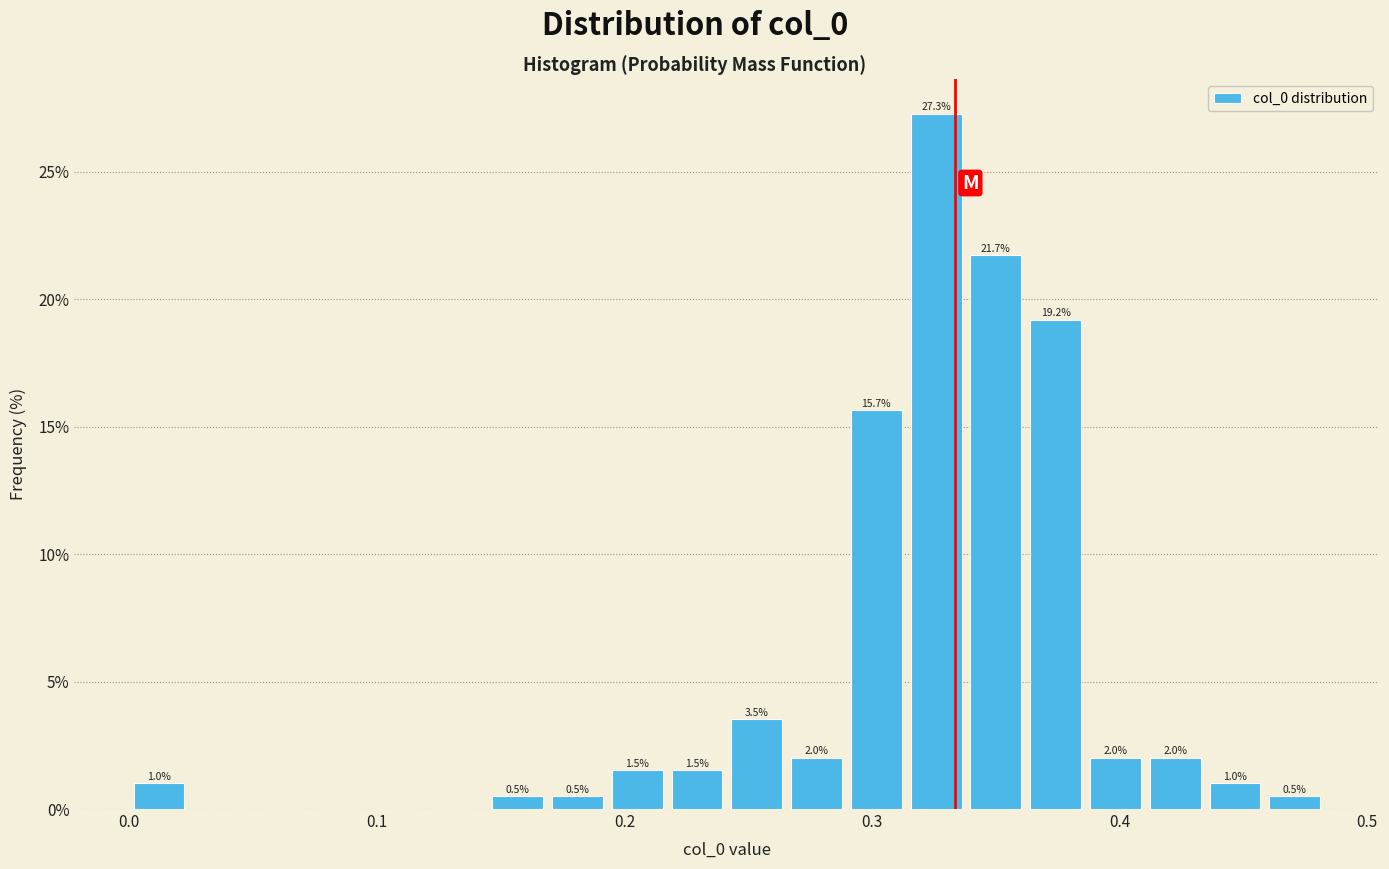

Around what value on the x-axis is the tallest bar? Give the approximate position of its centre, as read against the axis.

0.33